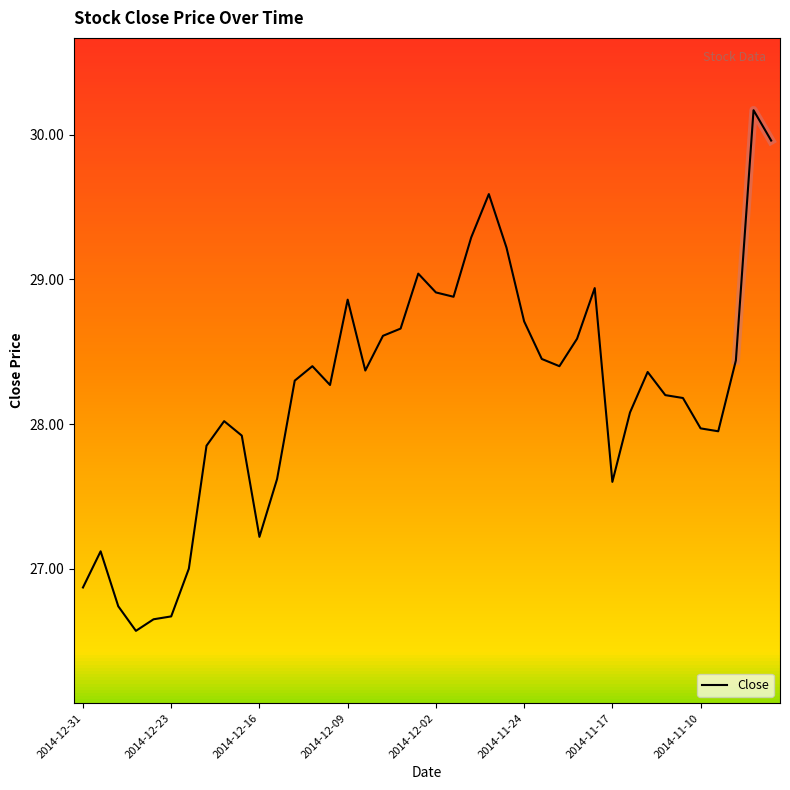

Where does the data first go above 28?

2014-12-18